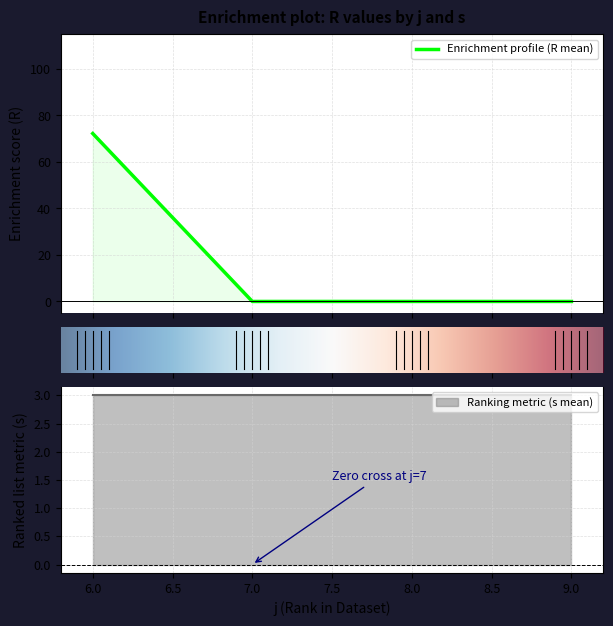

At 6, list the series in order from largest to smallest.

R, s